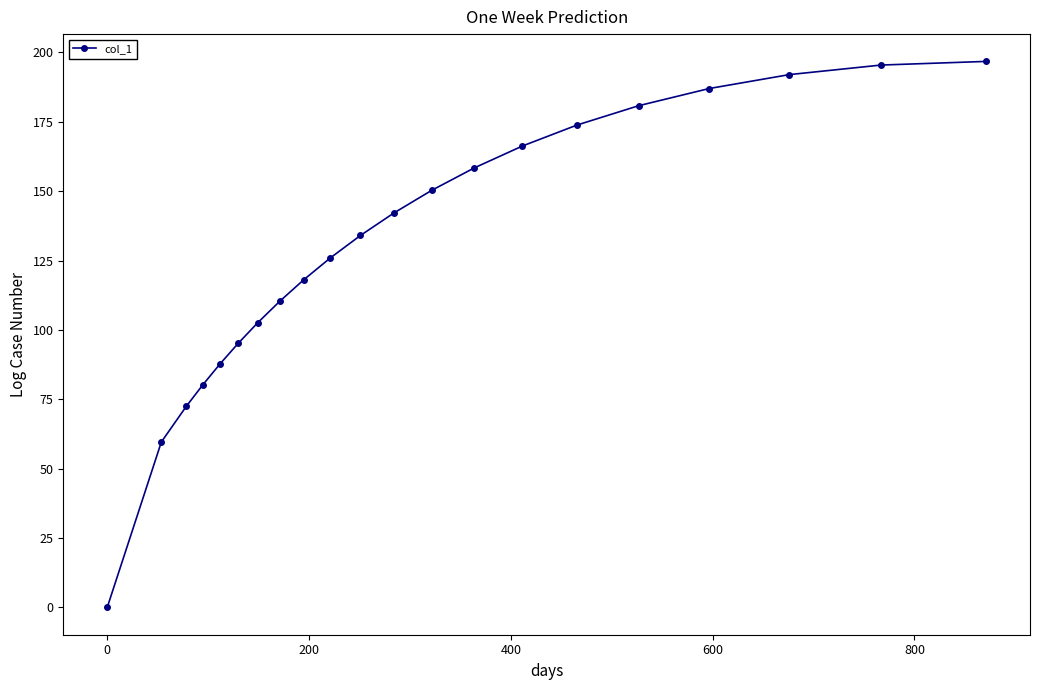

What is the value of the 21st point from the left?

196.8